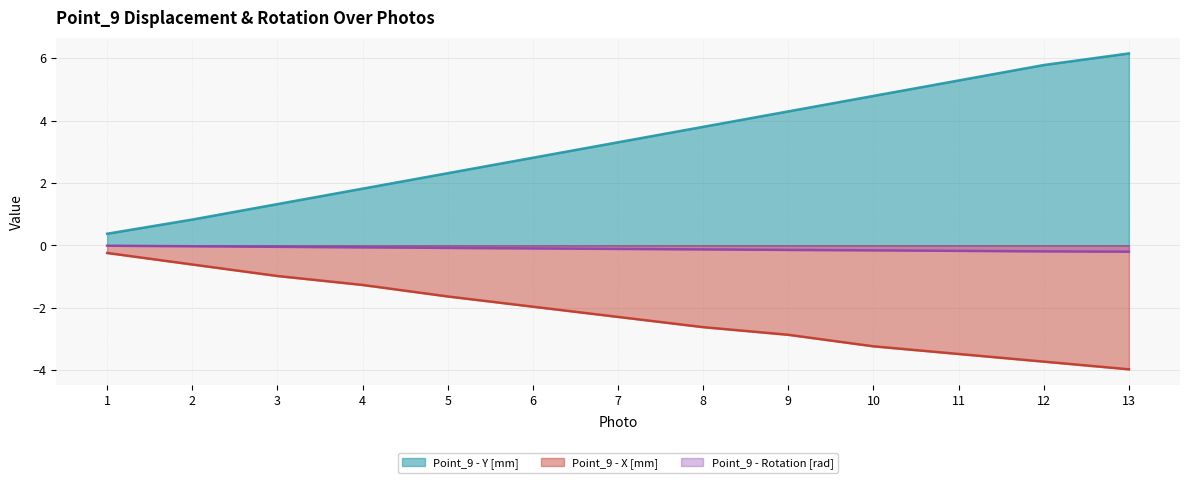

Rank the series by their maximum value, from highest to lowest.

Point_9 - Y [mm], Point_9 - Rotation [rad], Point_9 - X [mm]